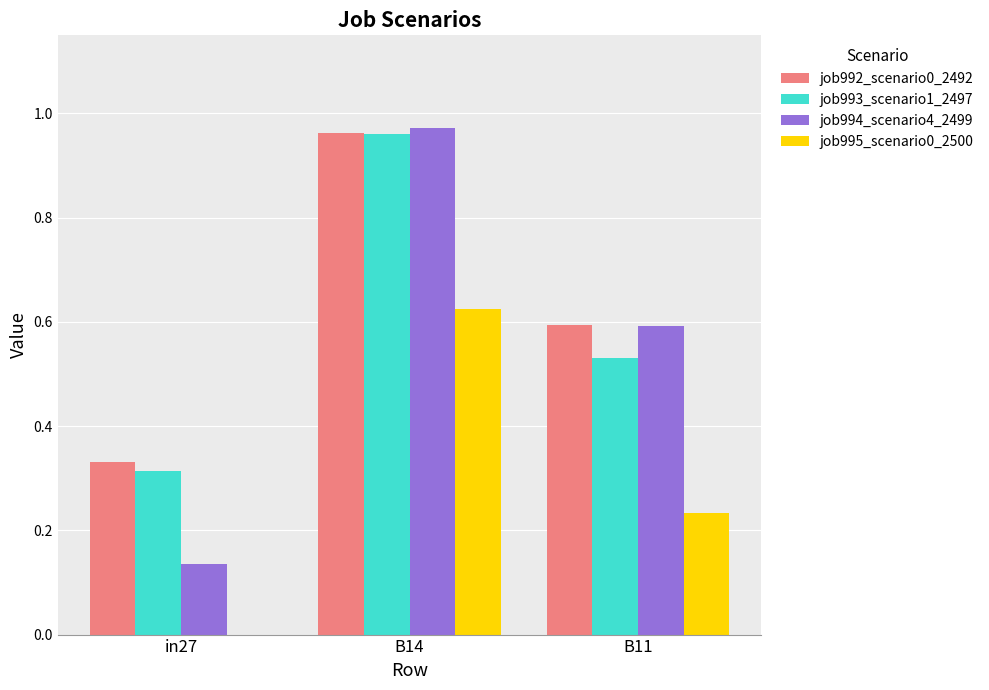

At which category is the sum across all series the highest?

B14